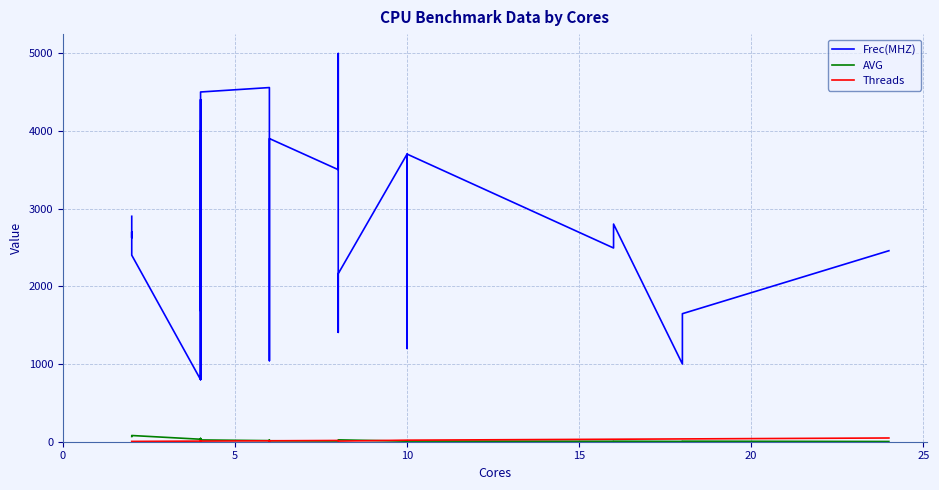

Rank the series at 0 from lowest to highest value.

Threads, AVG, Frec(MHZ)